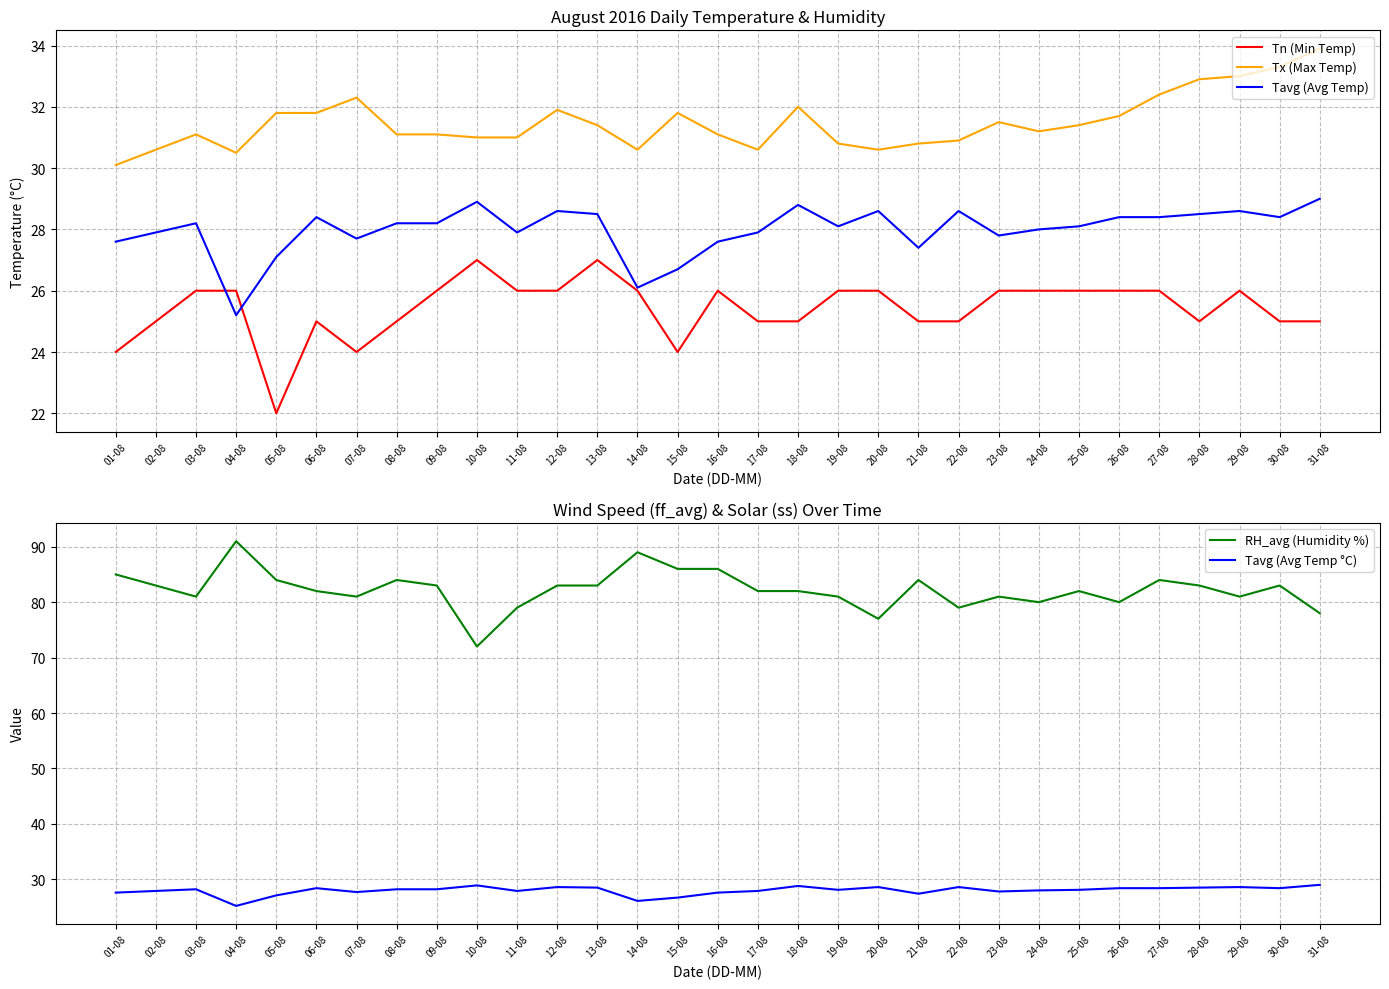

What is the difference between the highest and lowest values at 09-08?

57.0